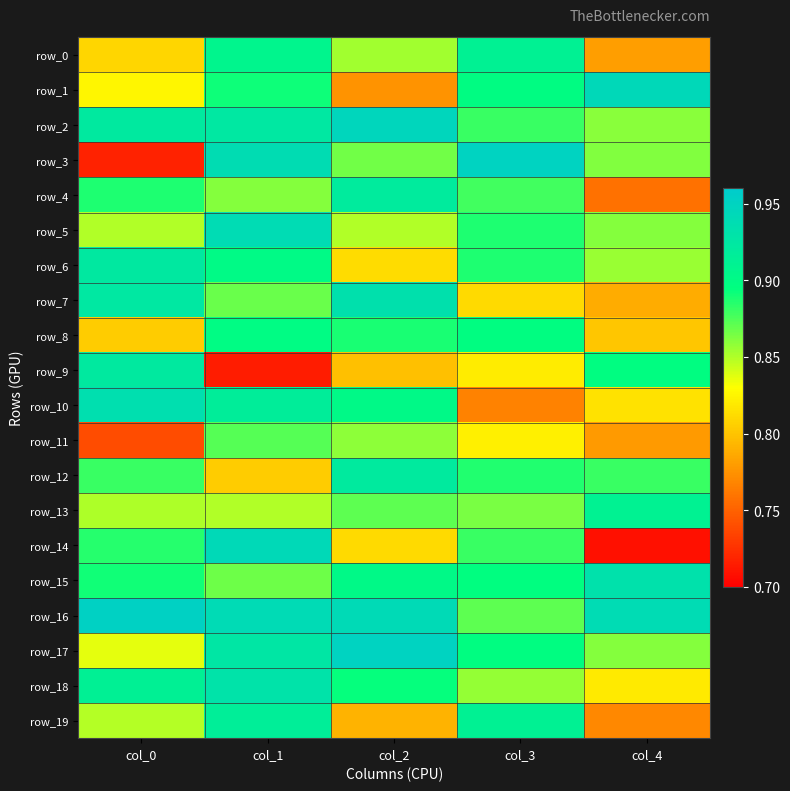

Where is row_15 nearest to the value 0?

col_1